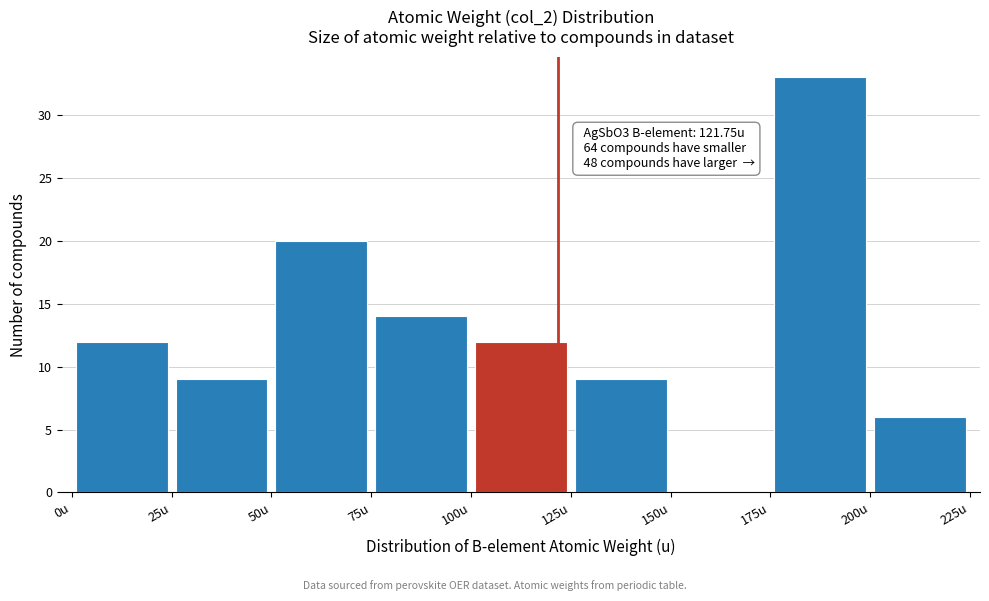

Over which range of the x-axis is the bar tallest?

175 to 200